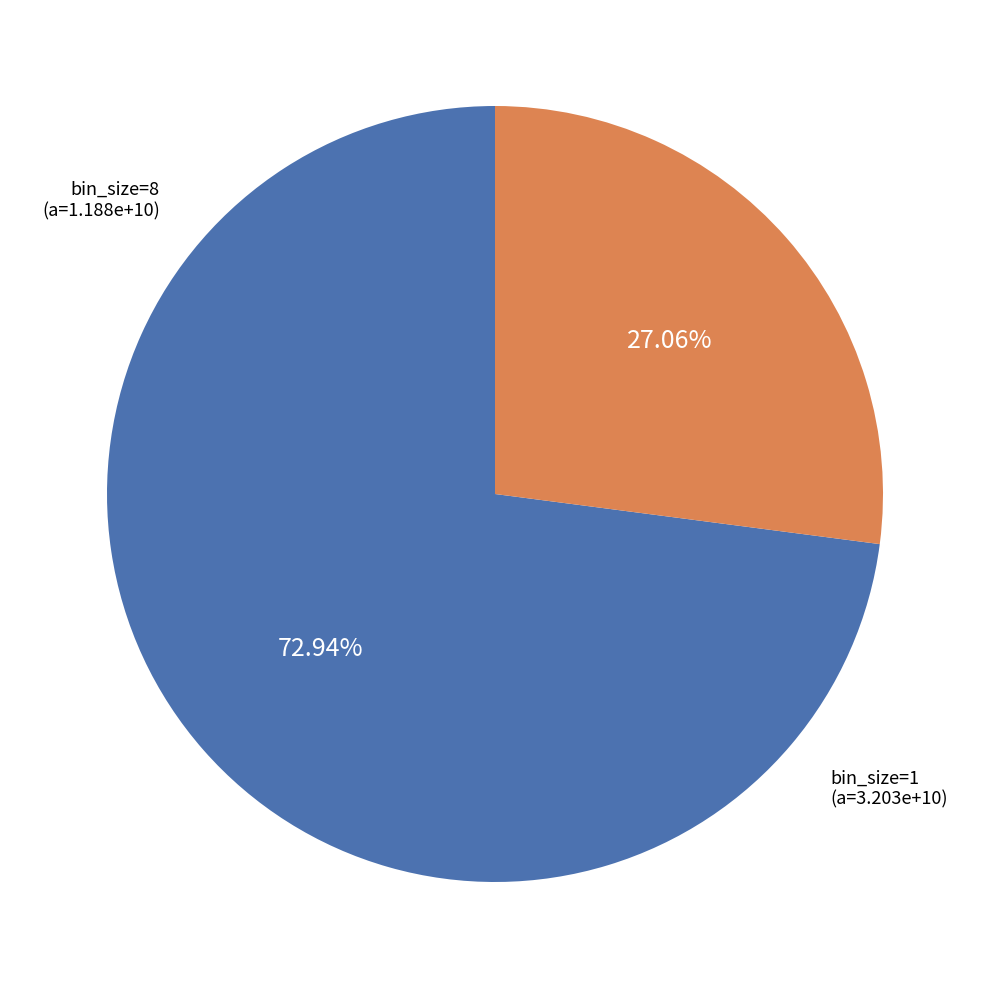

Does any single category account for the majority?

Yes